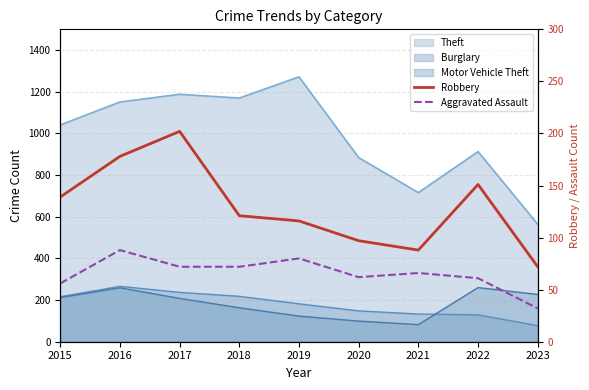

What is the sum of all Robbery values?

1164